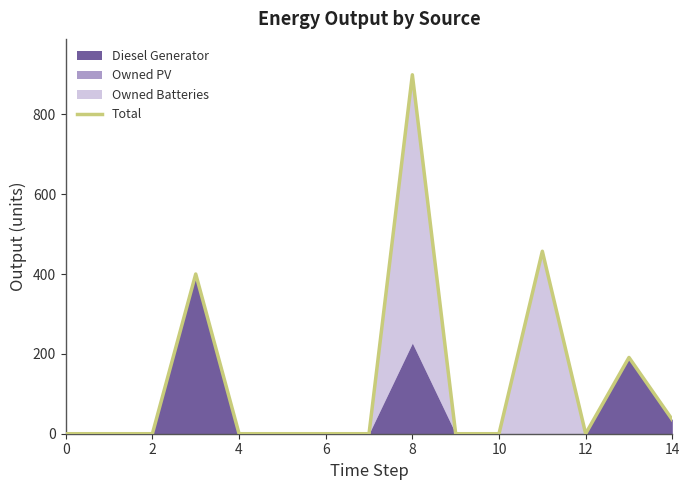

What is the difference between the values at 10 and 8?

899